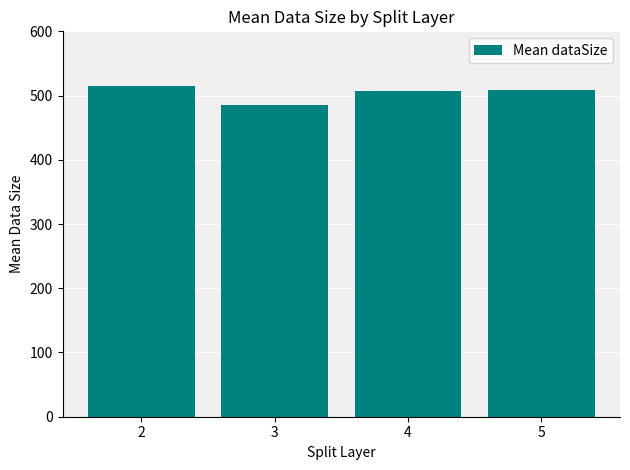

Count the number of data series in this chart.

1